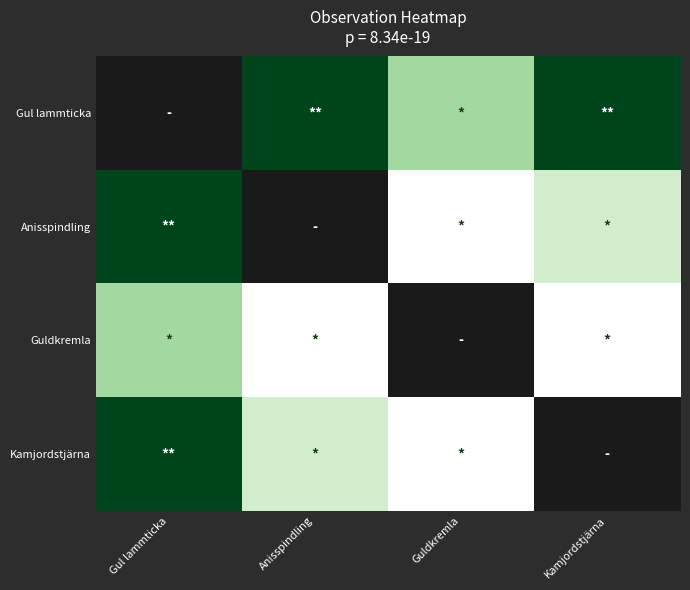

At which label does Anisspindling reach its minimum?

Guldkremla